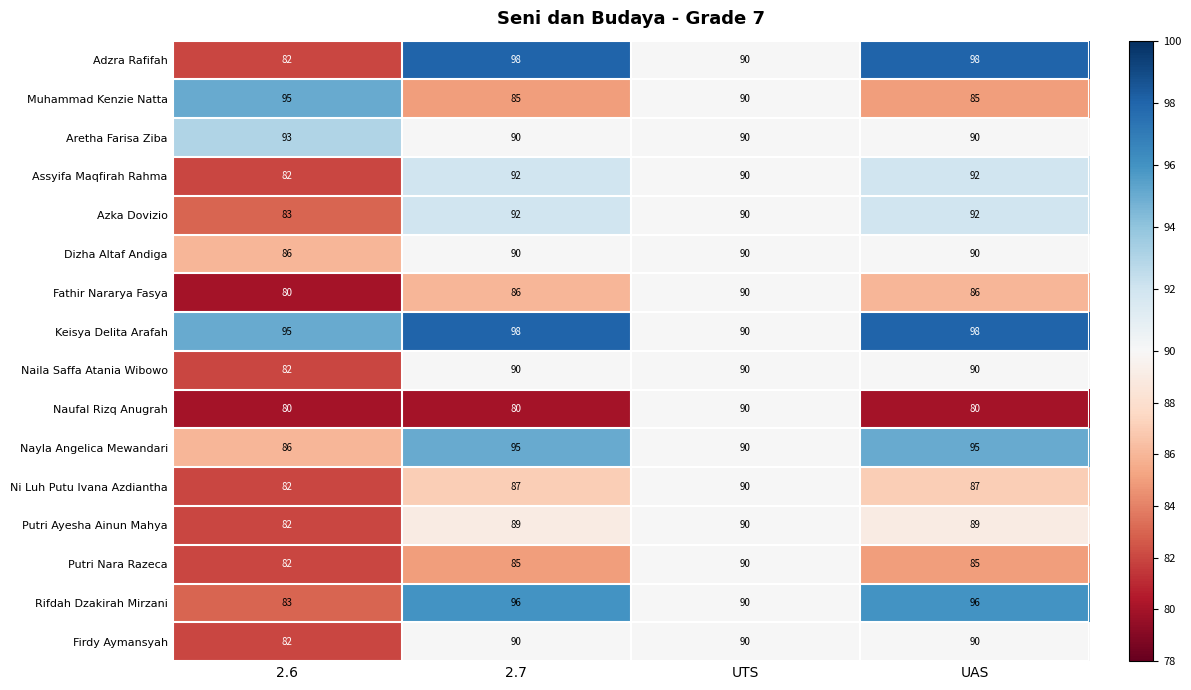

What is the difference between the maximum and minimum values in the Ni Luh Putu Ivana Azdiantha series?

8